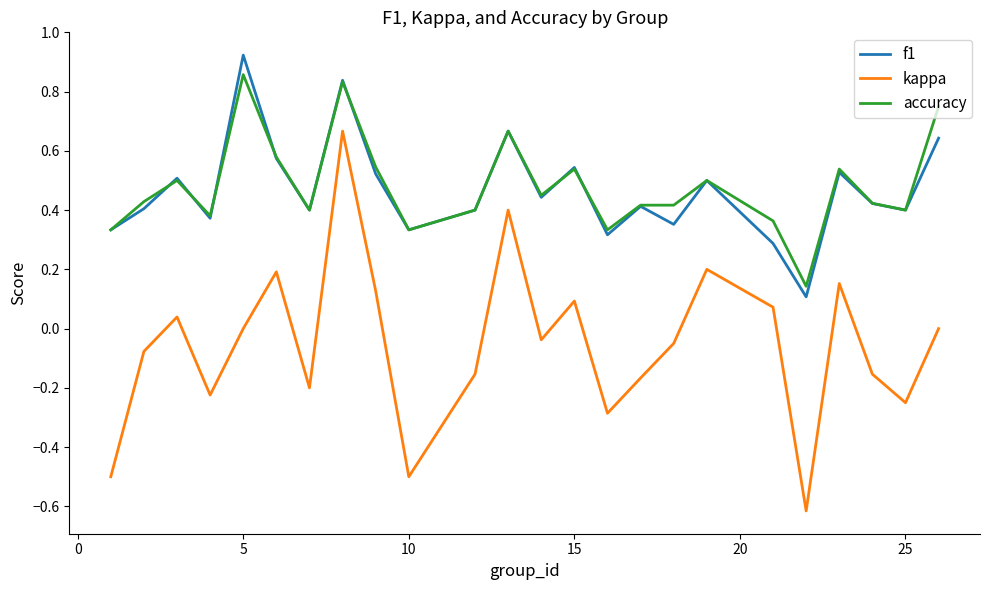

True or false: accuracy and kappa intersect in this chart.

False